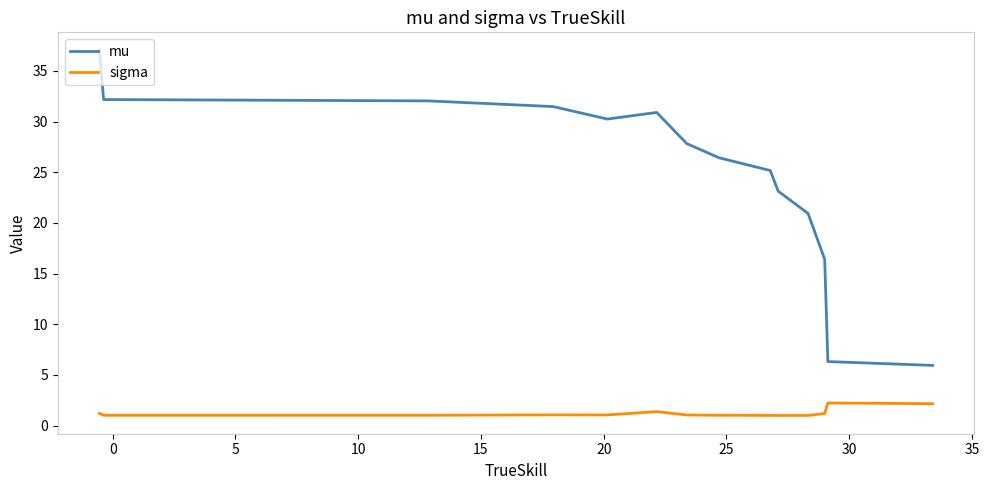

List the series in order of their peak value, lowest first.

sigma, mu